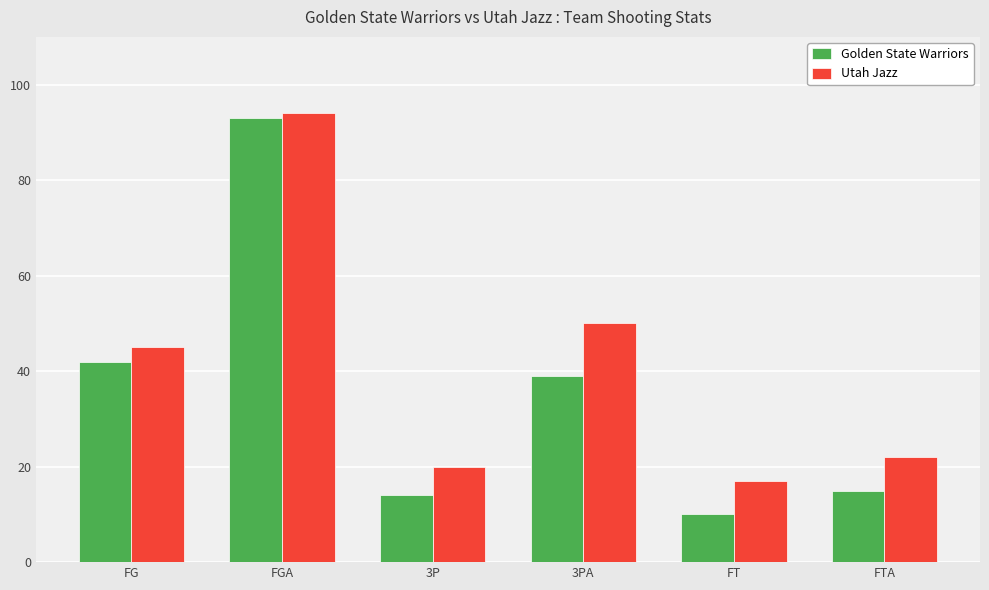

Reading right to left, what are all the values shown in this chart?

Golden State Warriors: FTA=15	FT=10	3PA=39	3P=14	FGA=93	FG=42
Utah Jazz: FTA=22	FT=17	3PA=50	3P=20	FGA=94	FG=45